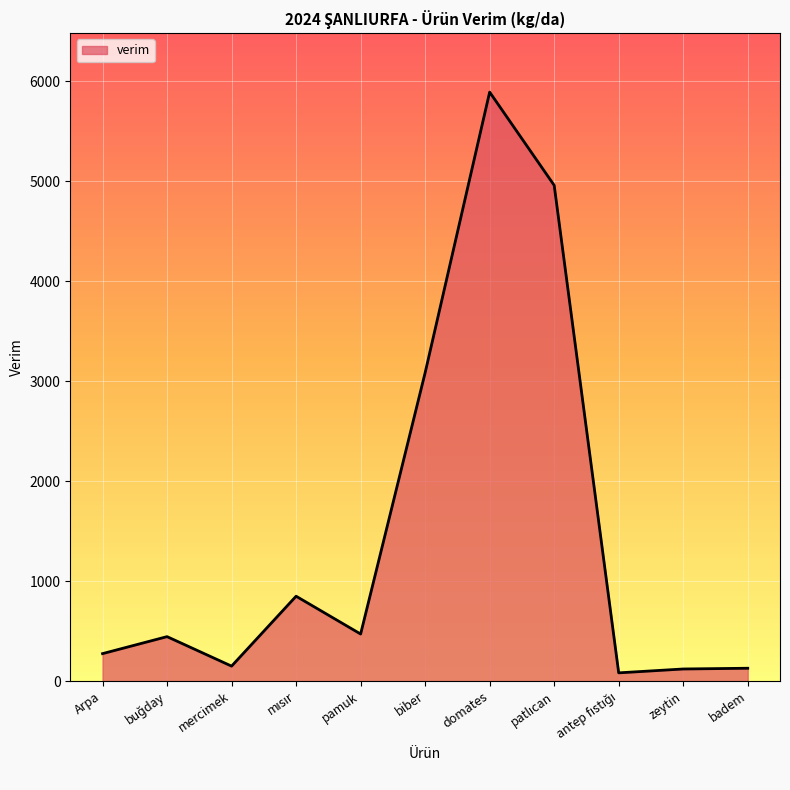

Between zeytin and pamuk, which is larger?

pamuk